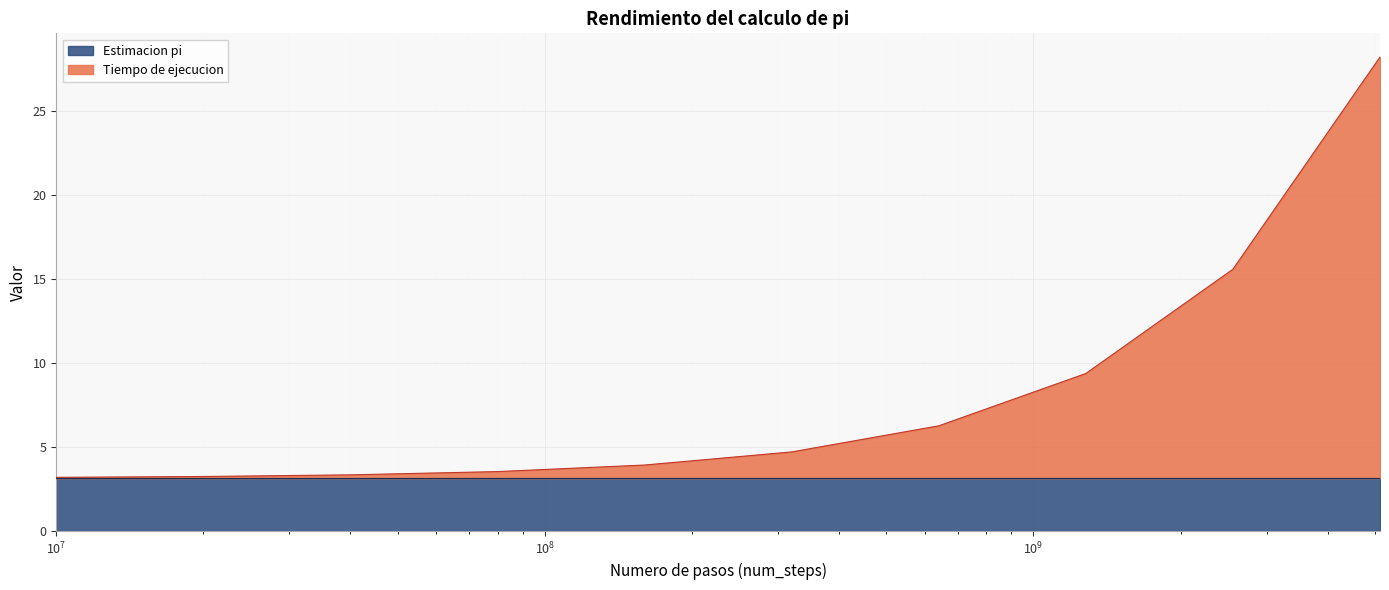

What is the difference between the maximum and second lowest values?

25.0